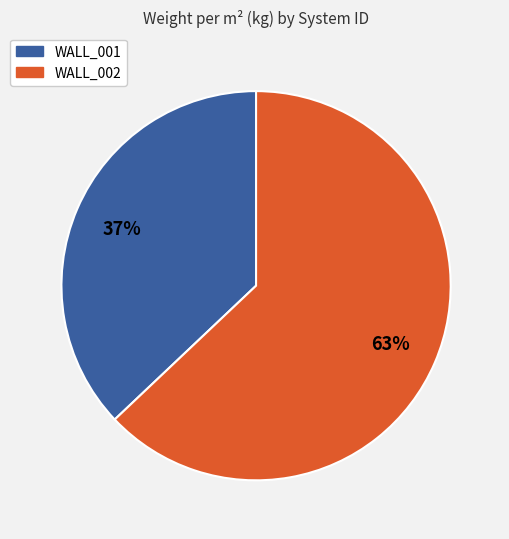

To the nearest percent, what portion does WALL_002 represent?

63%